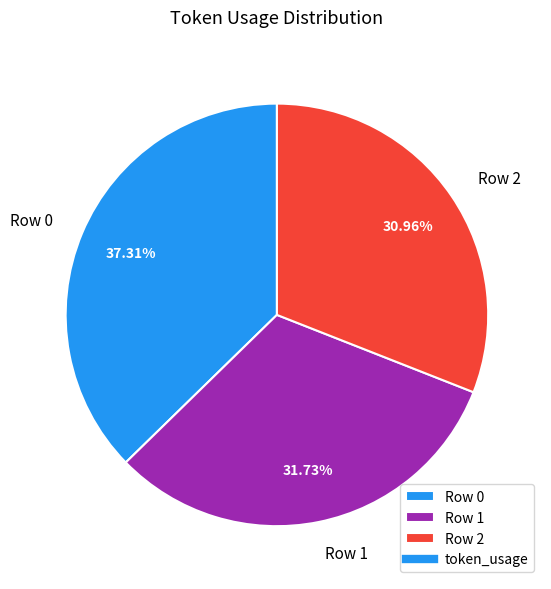

To the nearest percent, what portion does Row 0 represent?

37%